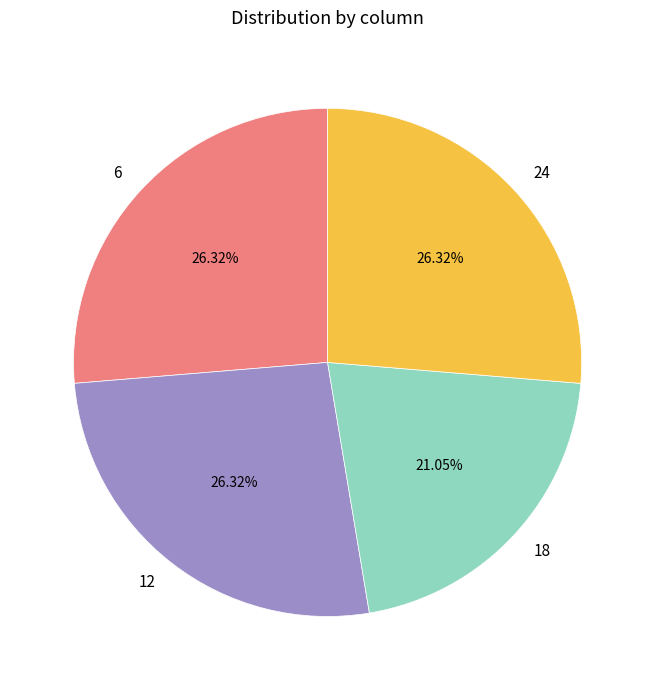

Do 24 and 6 together represent more than half of the pie?

Yes